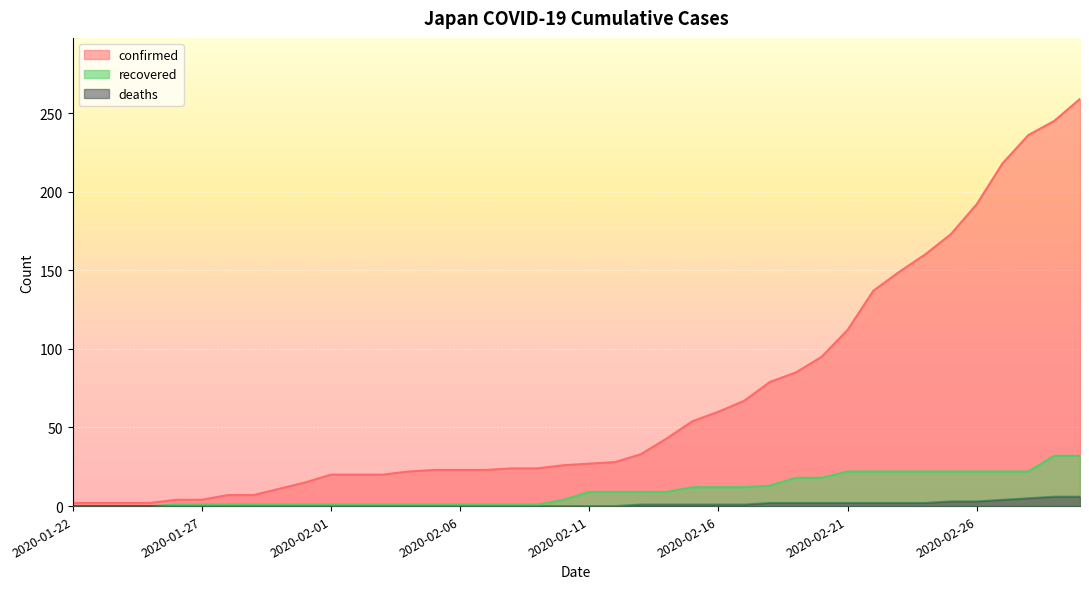

List the labels in order of deaths value, largest first.

2020-02-29, 2020-03-01, 2020-02-28, 2020-02-27, 2020-02-25, 2020-02-26, 2020-02-18, 2020-02-19, 2020-02-20, 2020-02-21, 2020-02-22, 2020-02-23, 2020-02-24, 2020-02-13, 2020-02-14, 2020-02-15, 2020-02-16, 2020-02-17, 2020-01-22, 2020-01-23, 2020-01-24, 2020-01-25, 2020-01-26, 2020-01-27, 2020-01-28, 2020-01-29, 2020-01-30, 2020-01-31, 2020-02-01, 2020-02-02, 2020-02-03, 2020-02-04, 2020-02-05, 2020-02-06, 2020-02-07, 2020-02-08, 2020-02-09, 2020-02-10, 2020-02-11, 2020-02-12